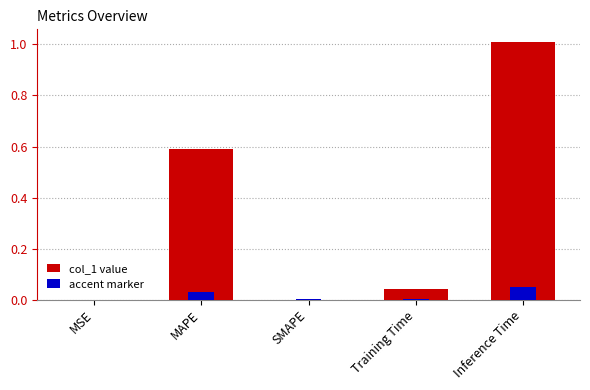

What position from the left is MSE?

1